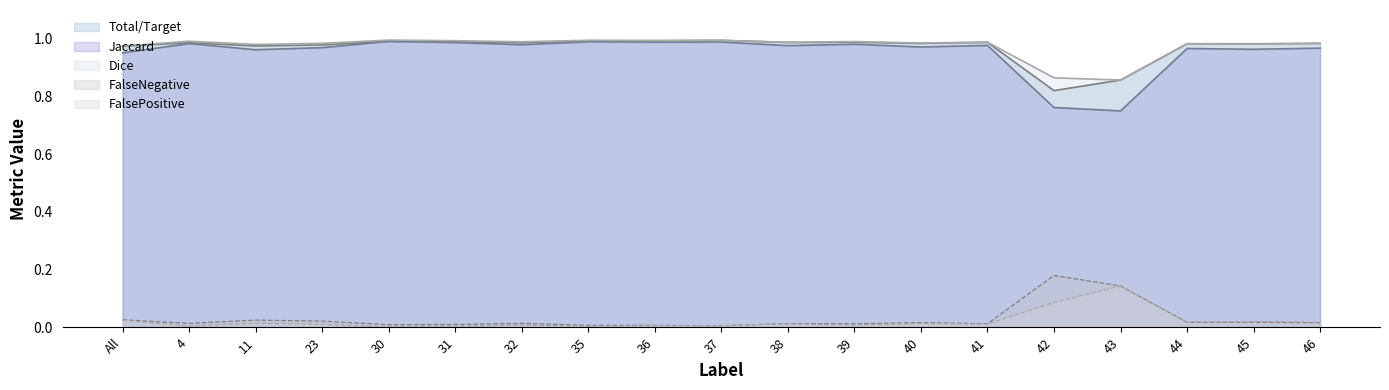

True or false: Dice has more than 2 interior local peaks.

True